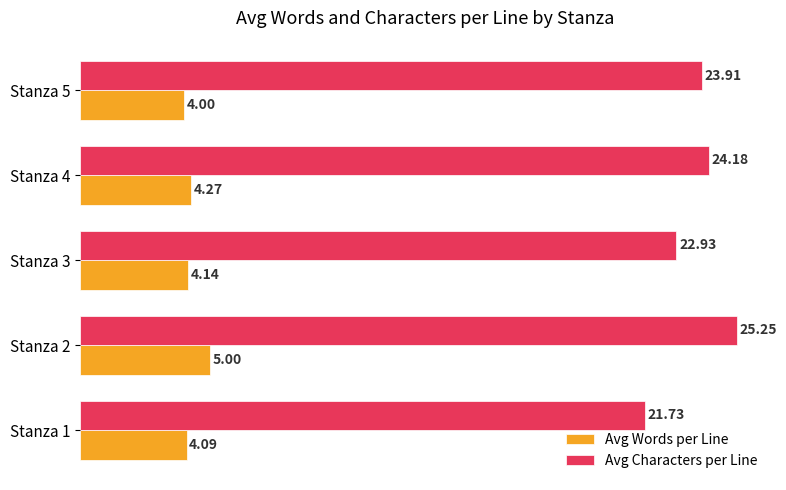

What is the maximum value for Avg Words per Line?

5.0